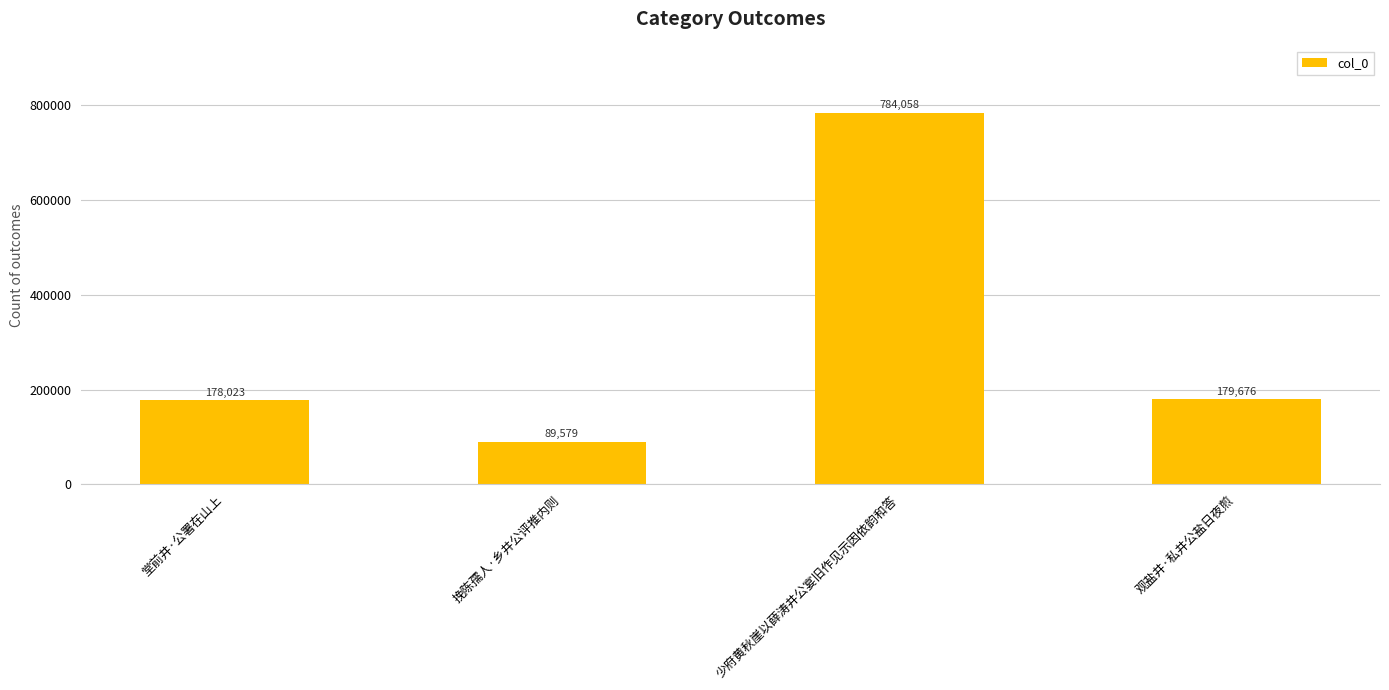

List the labels in order of value, largest first.

少府黄秋崖以薛涛井公宴旧作见示因依韵和答, 观盐井·私井公盐日夜煎, 堂前井·公署在山上, 挽陈孺人·乡井公评推内则